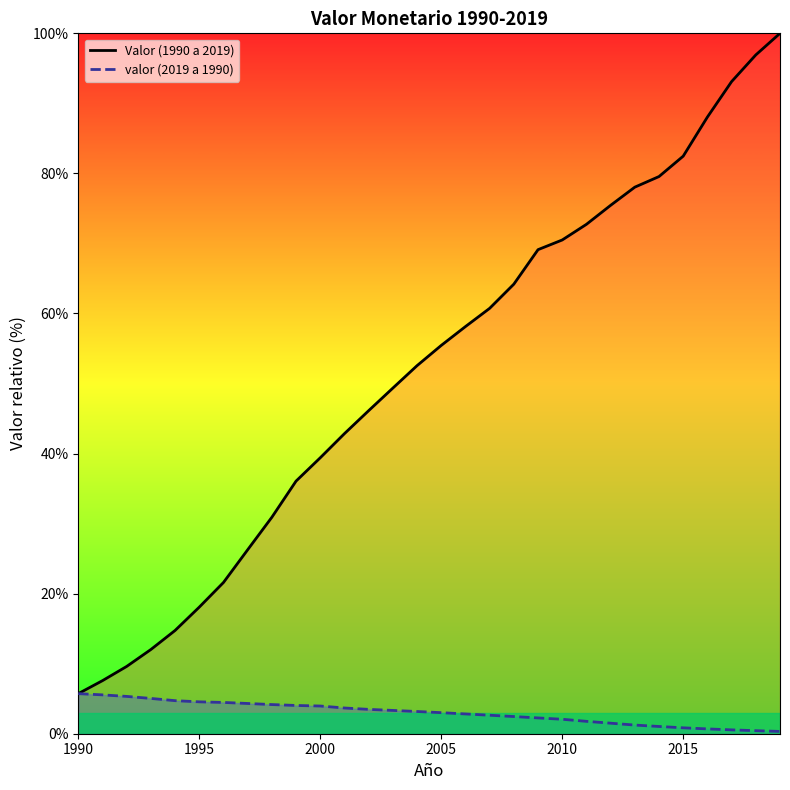

What is the minimum value for Valor (1990 a 2019)?

5.7